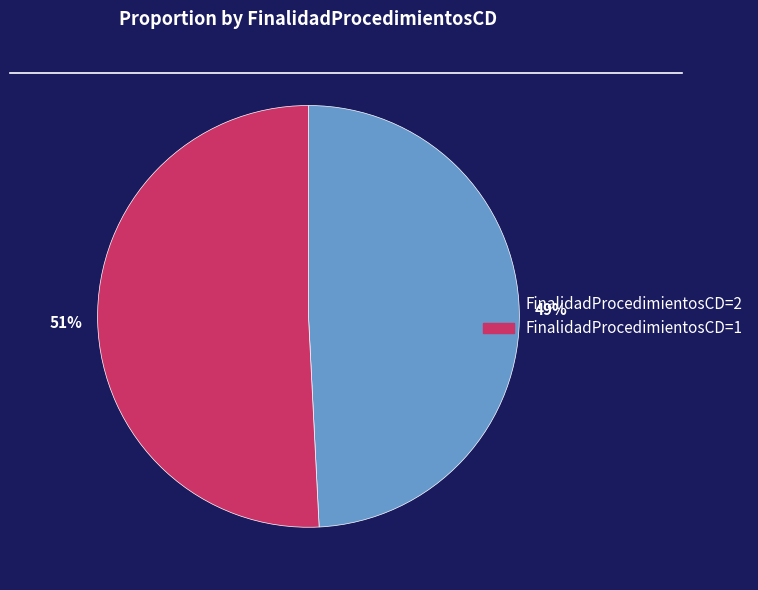

Is there a majority slice in this chart?

Yes